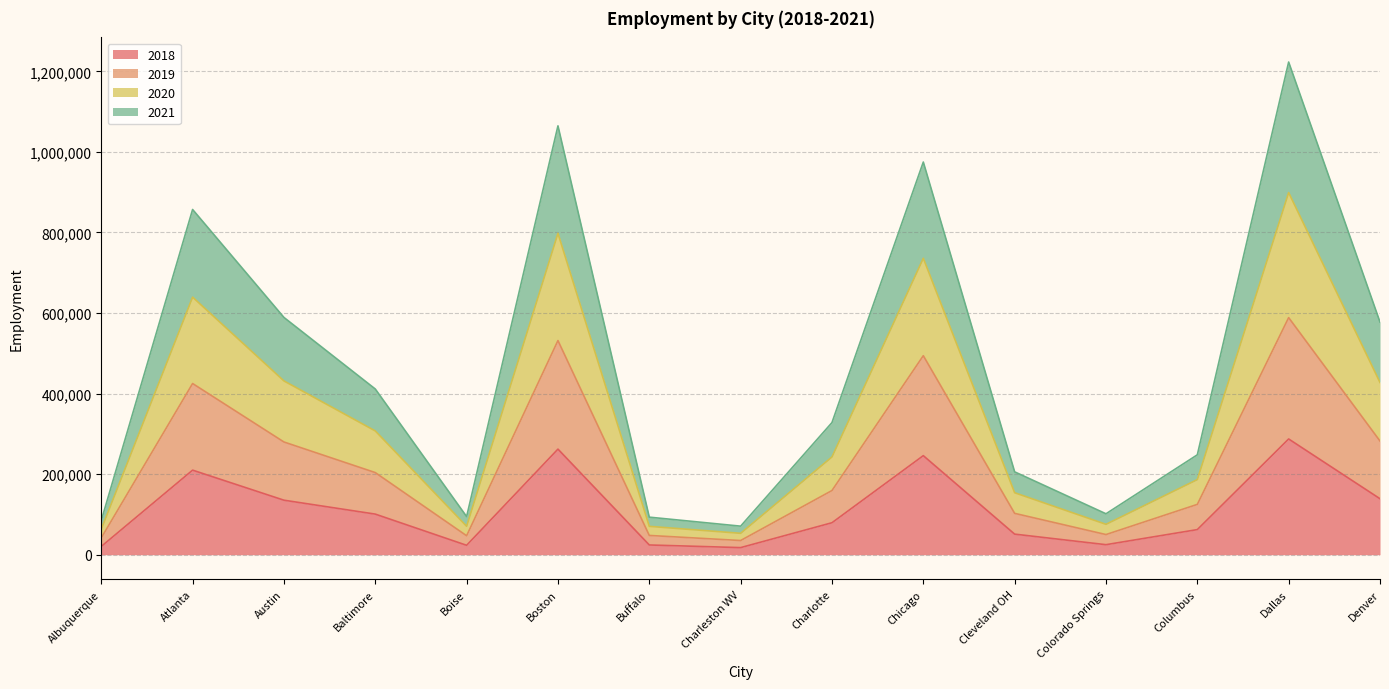

At which category is the sum across all series the highest?

Dallas